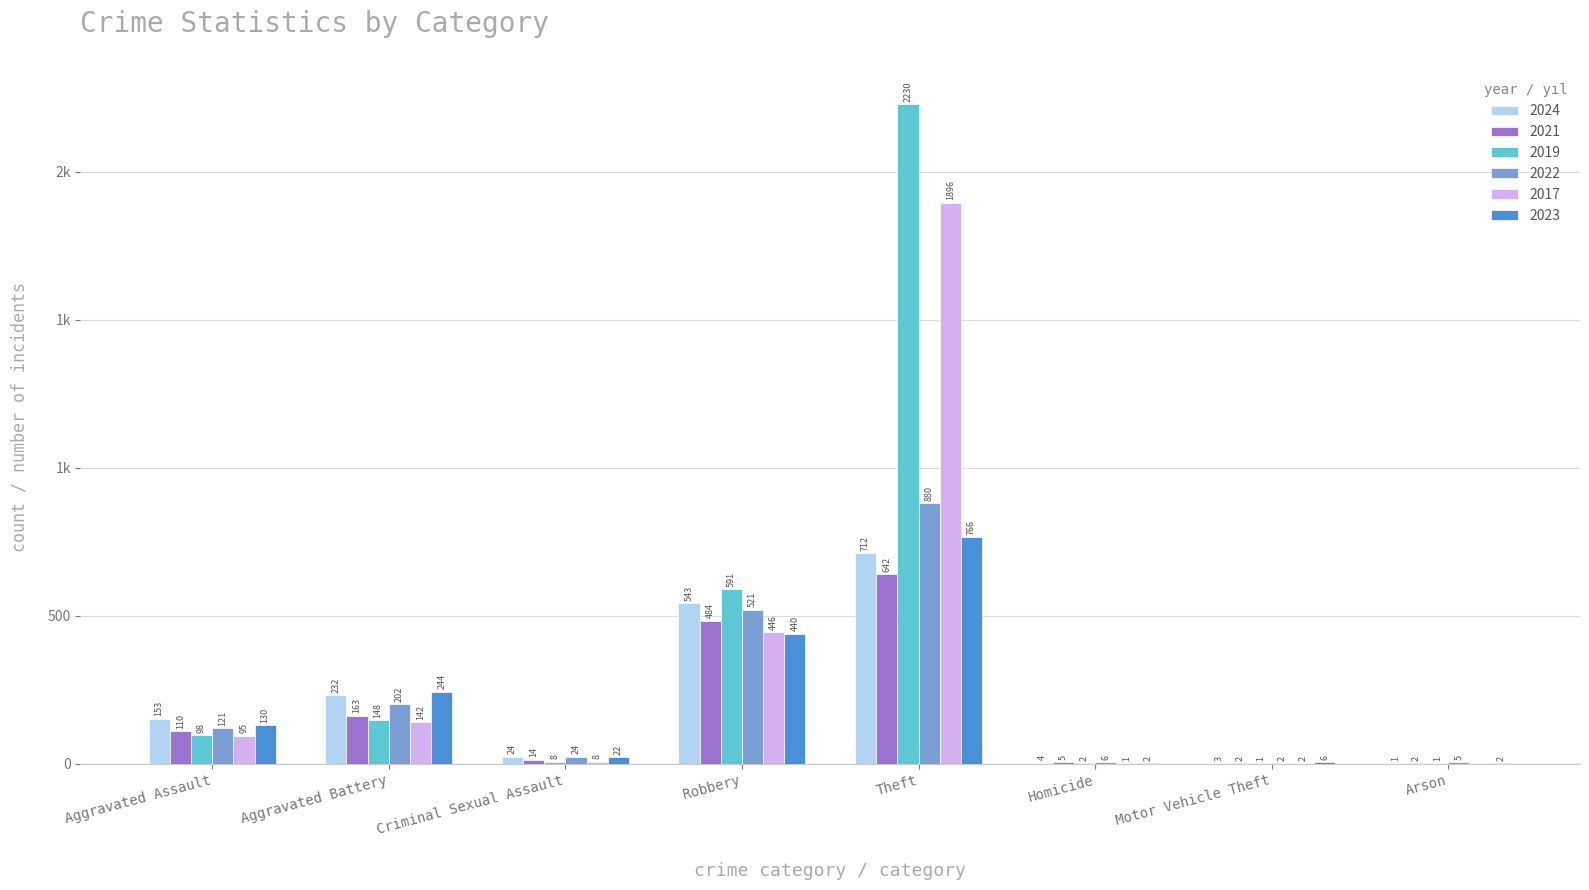

At which label is 2022 closest to 441?

Robbery